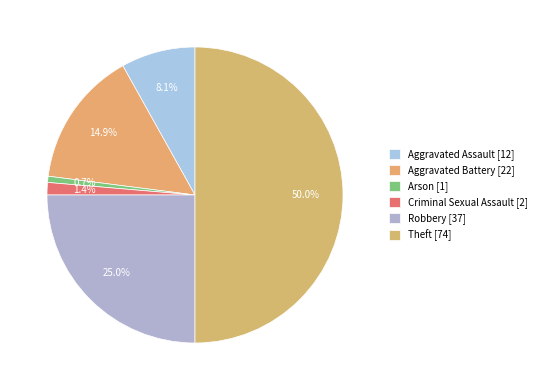

To the nearest percent, what portion does Aggravated Battery represent?

15%